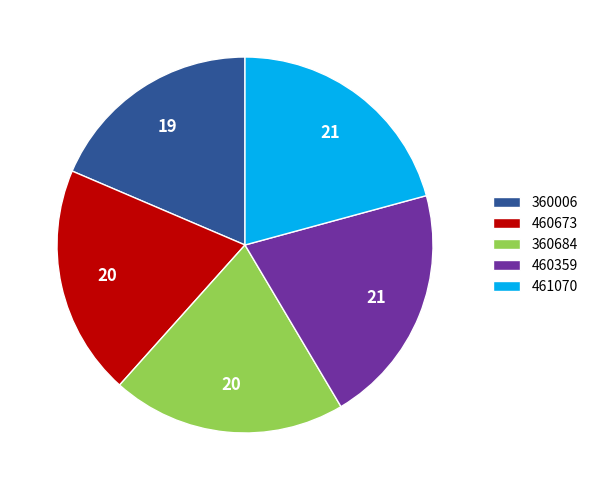

Combined, do 360684 and 461070 account for over 50%?

No